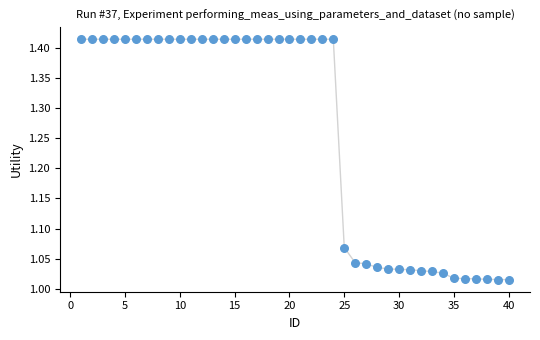

What is the range of X values (max minus min)?

39.0